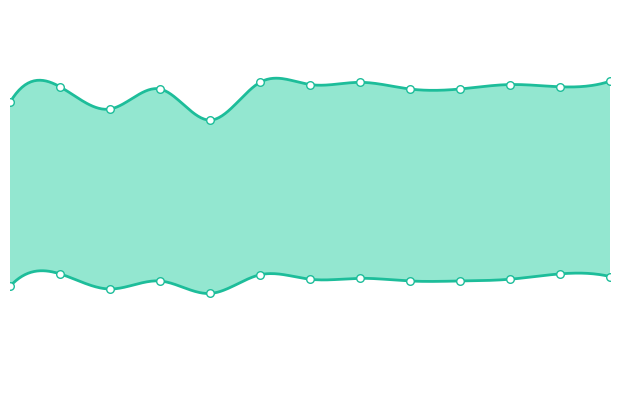

What is the total value across all series at 0?

48.3